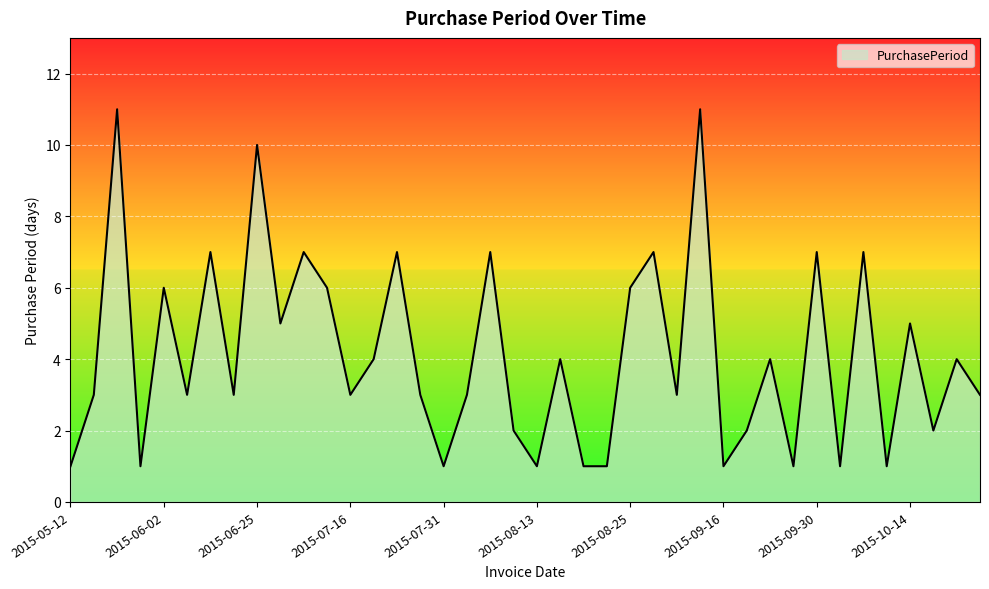

Does the chart have visible grid lines?

Yes